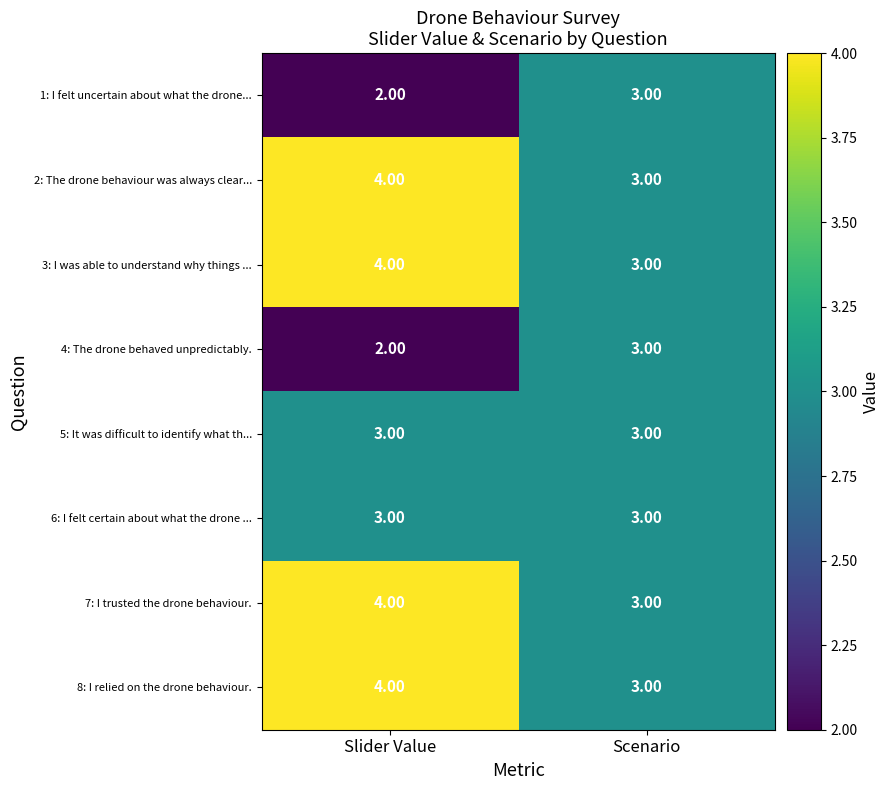

At which category does the chart reach its peak across all series?

Slider Value